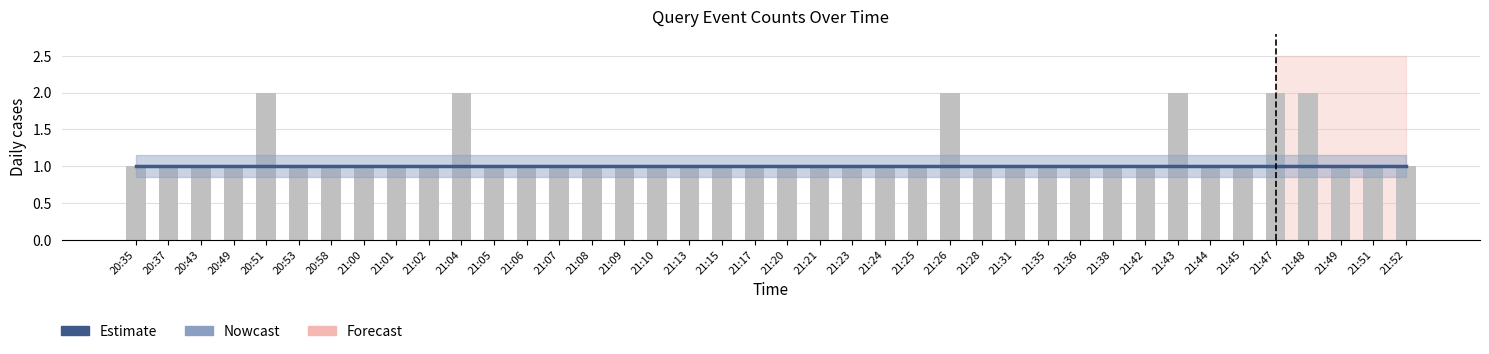

Between 20:35 and 20:49, which series saw the biggest shift?

Estimate